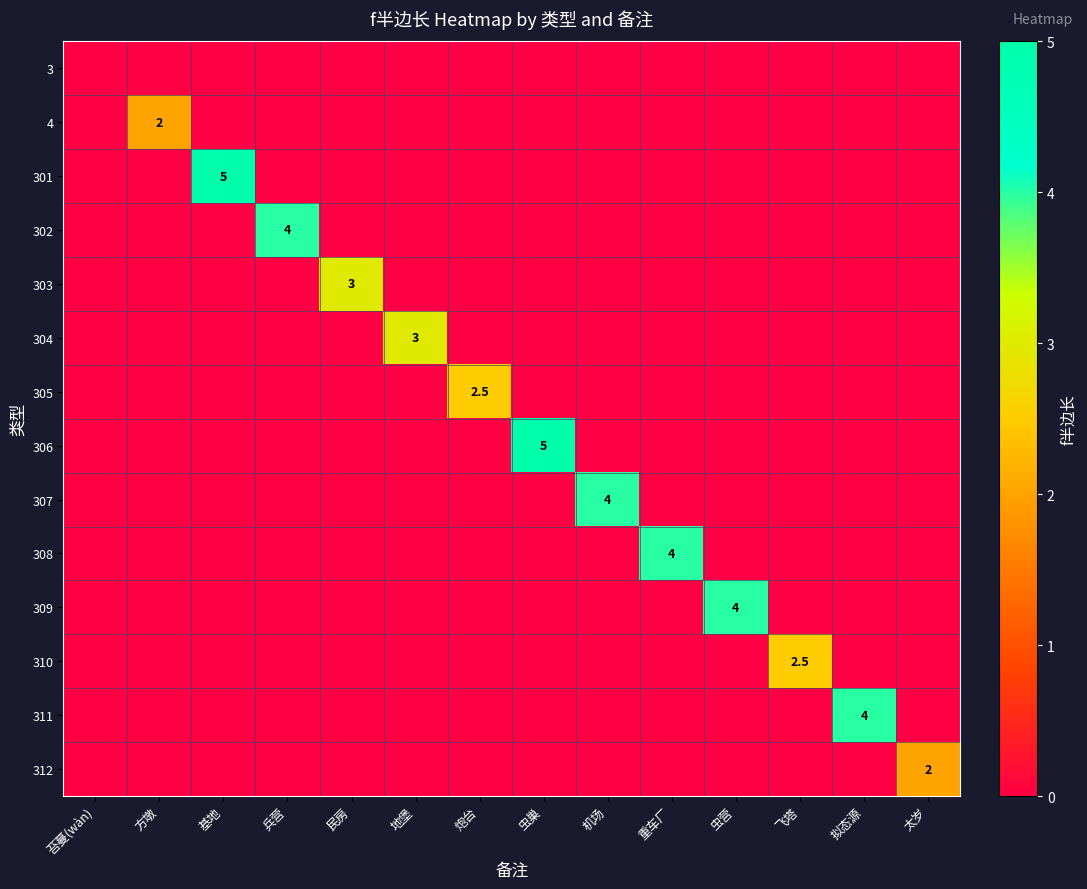

True or false: 307 has a value of 0.0 at 兵营.

True